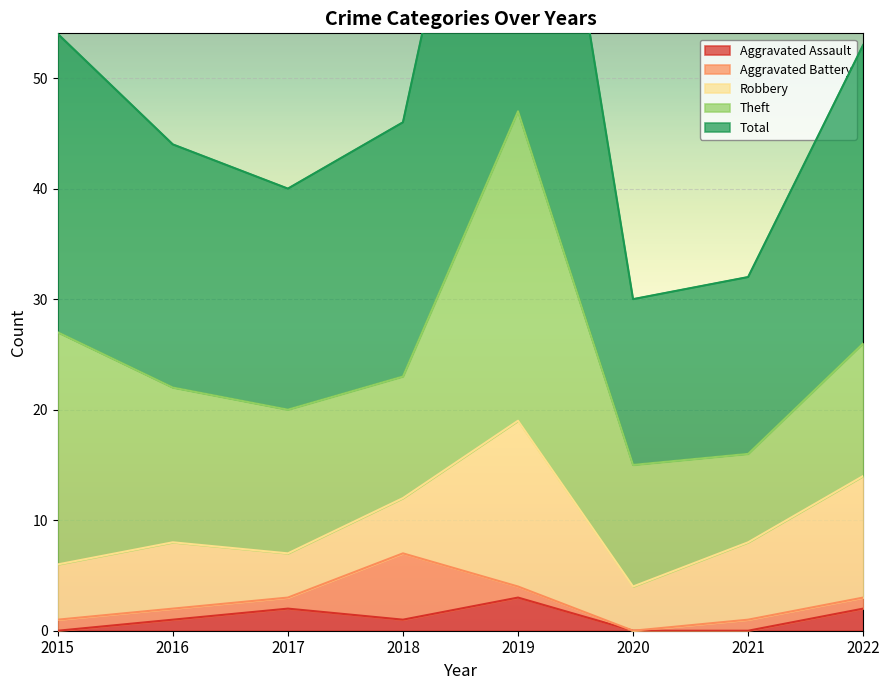

How many positive values does the Aggravated Battery series have?

7